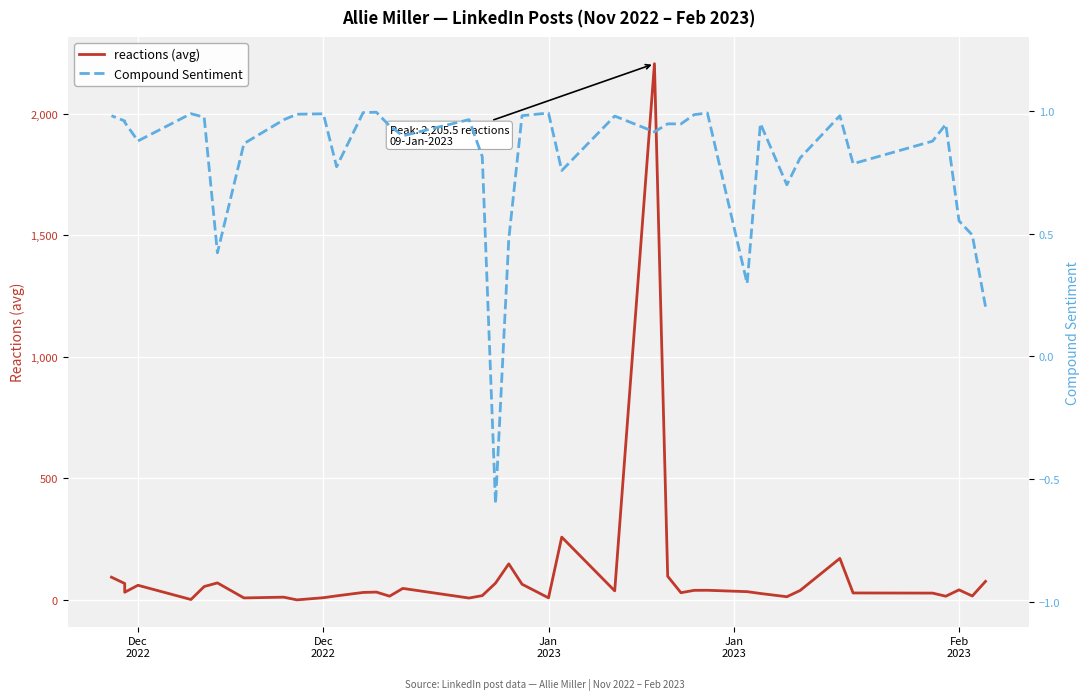

How many times do Compound Sentiment and reactions (avg) cross each other?

2